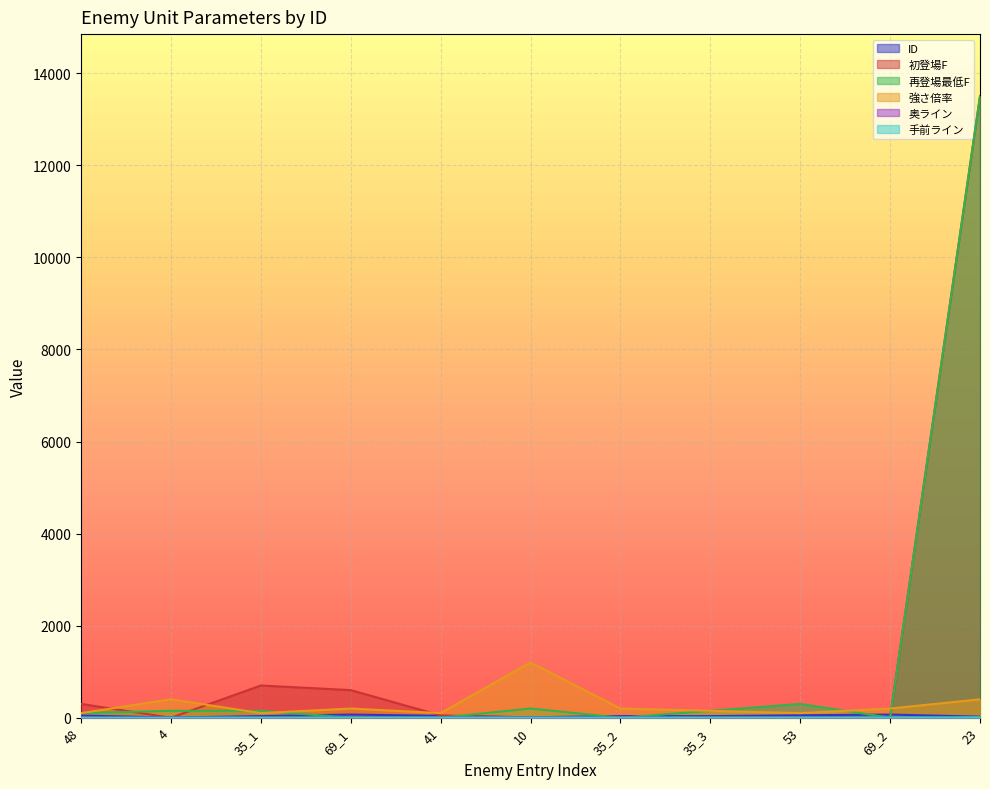

Which category has the lowest value in the 強さ倍率 series?

48